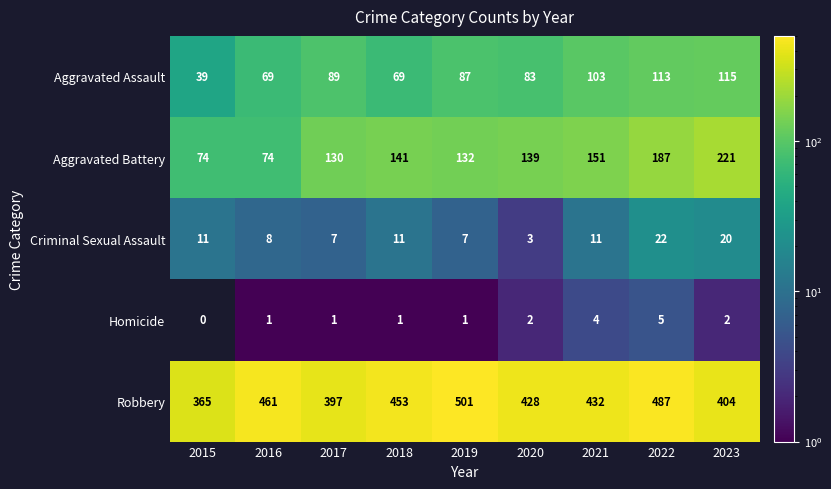

What is the maximum value shown in the chart?

501